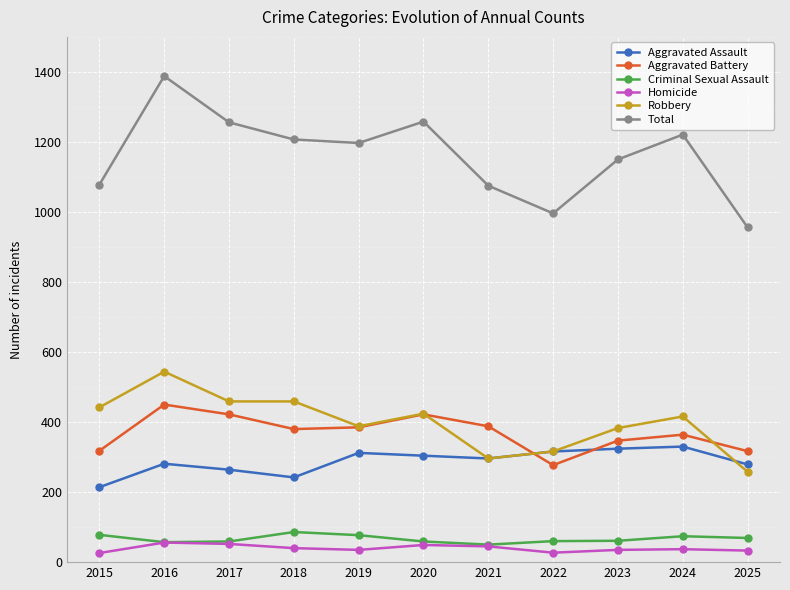

Rank the series by their maximum value, from highest to lowest.

Total, Robbery, Aggravated Battery, Aggravated Assault, Criminal Sexual Assault, Homicide